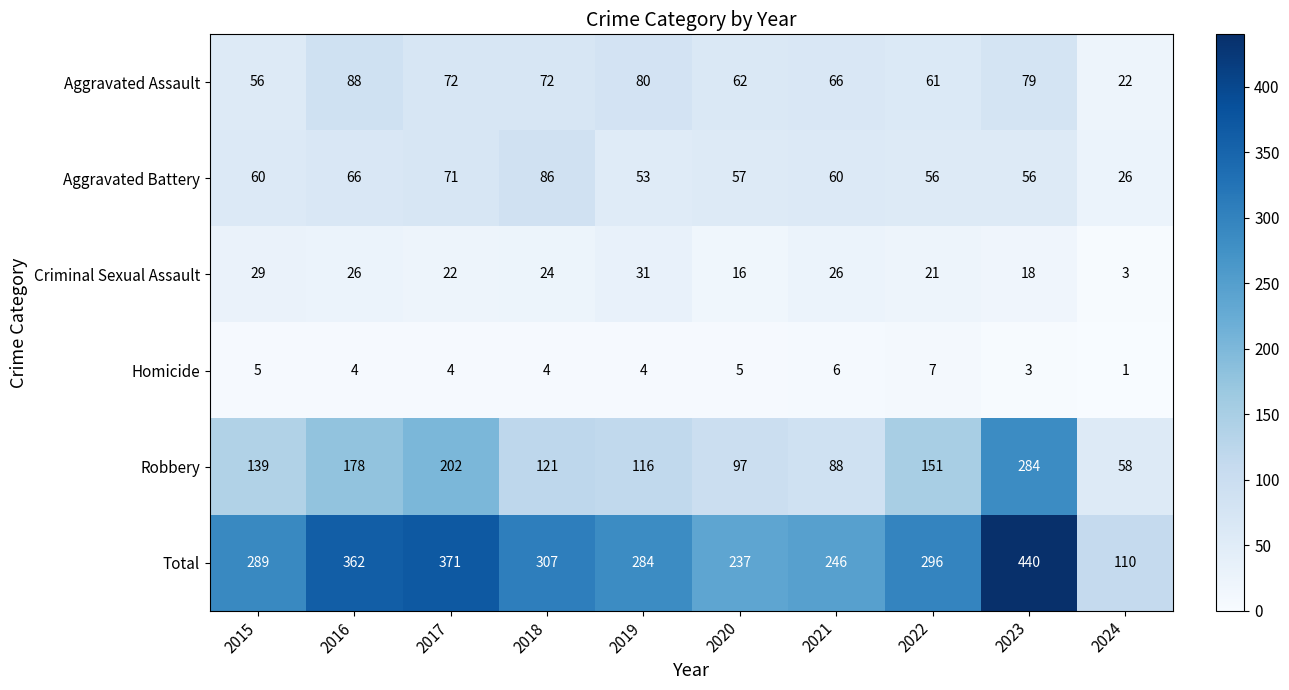

How many categories are shown in the chart?

10